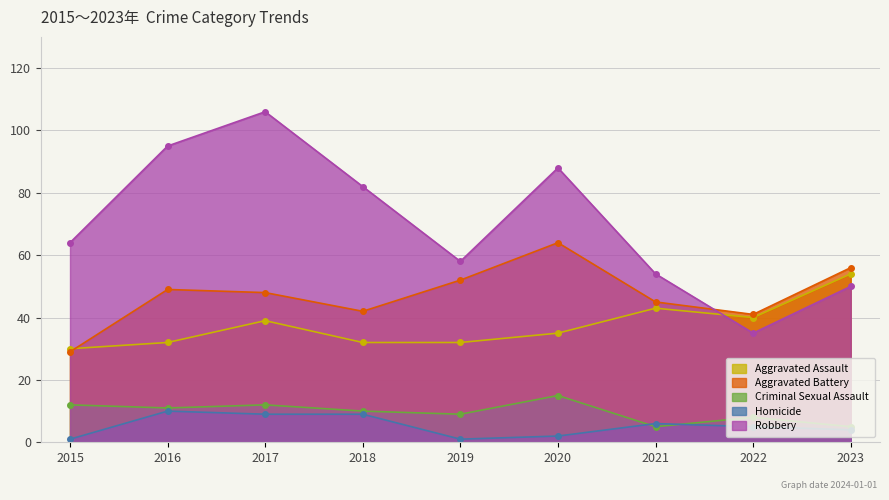

True or false: Aggravated Assault has a value of 32 at 2018.

True